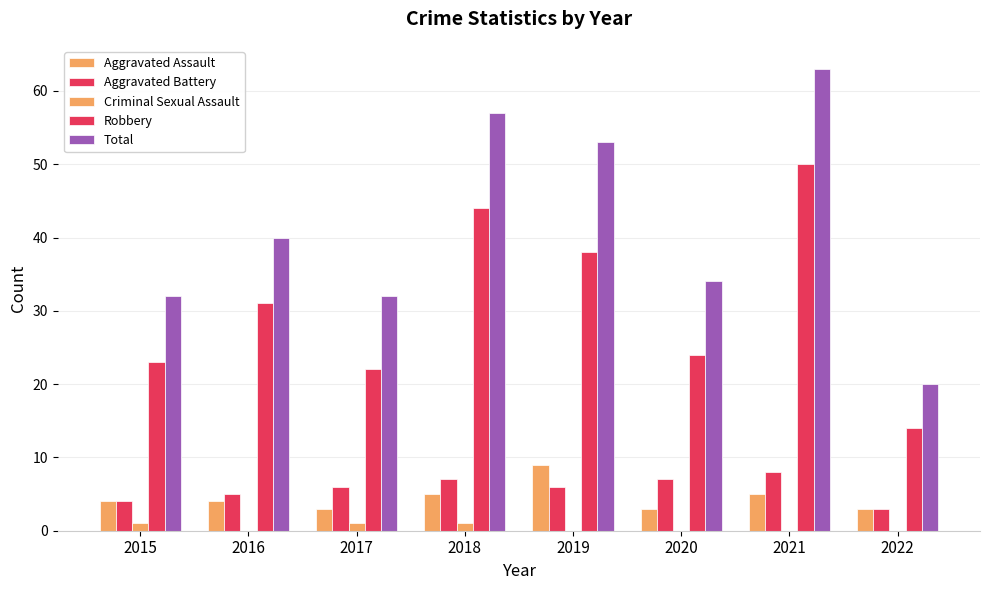

What is the value of the Total bar at the 6th from the left?

34